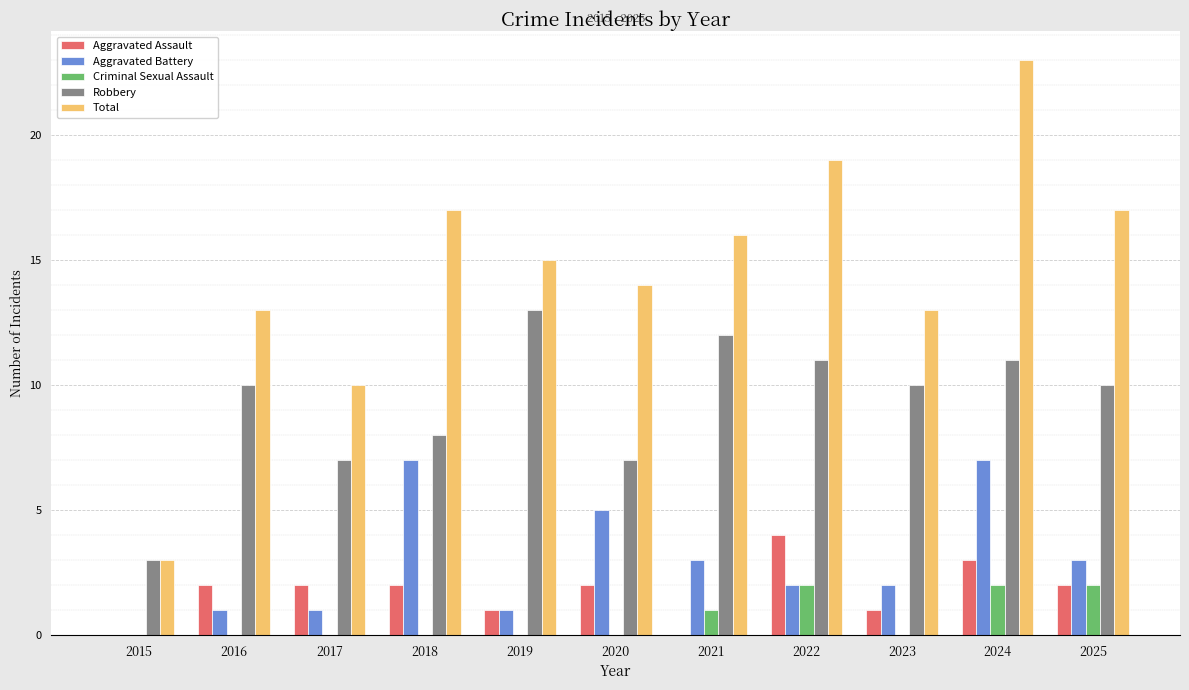

Count the Aggravated Assault values in the range 1 to 2.

7